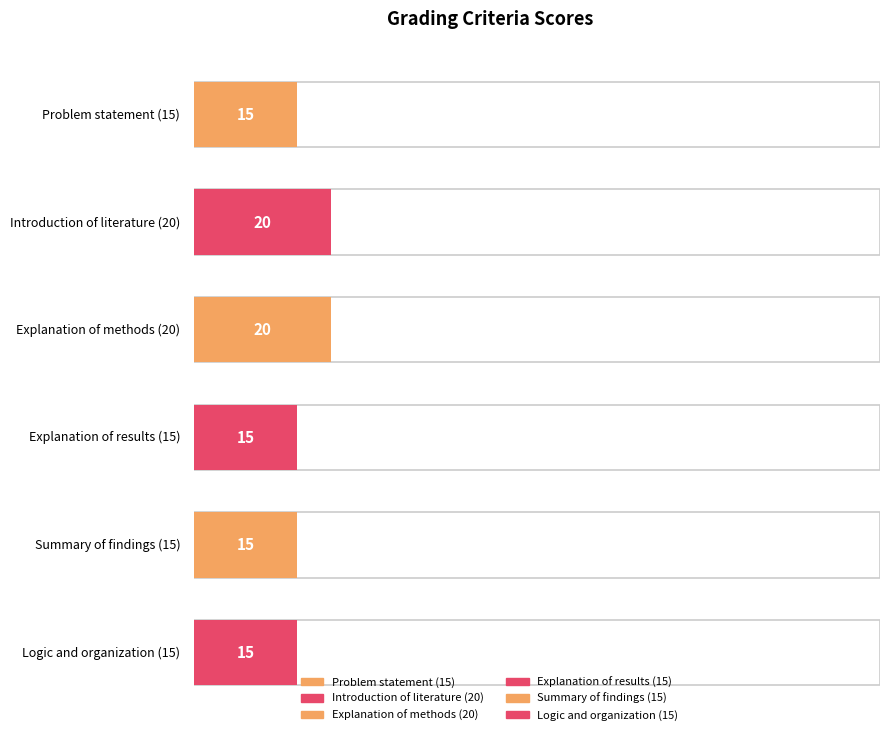

Are the bars grouped side by side (vs. stacked)?

No